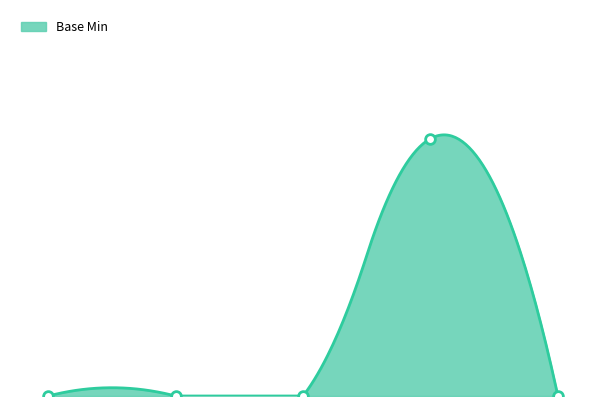

Is it true that the value at Extension.url is 1?

True